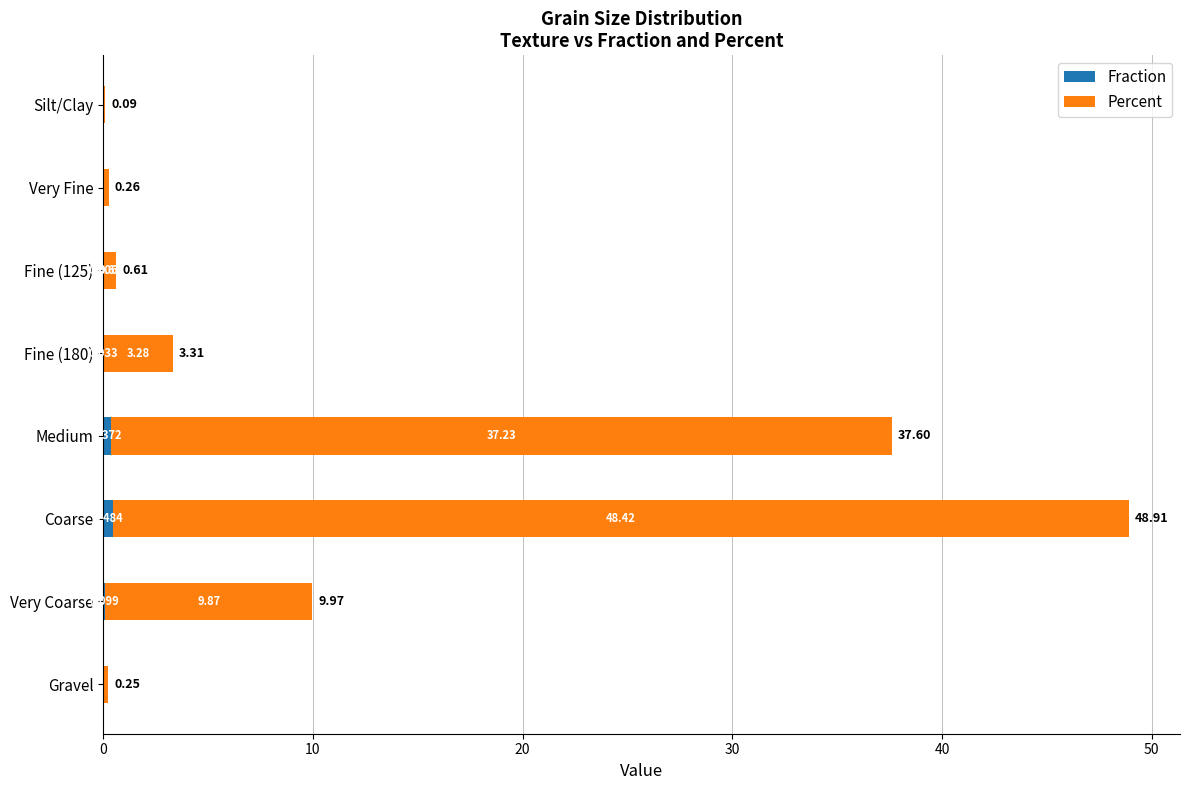

At which category is the sum across all series the highest?

Coarse